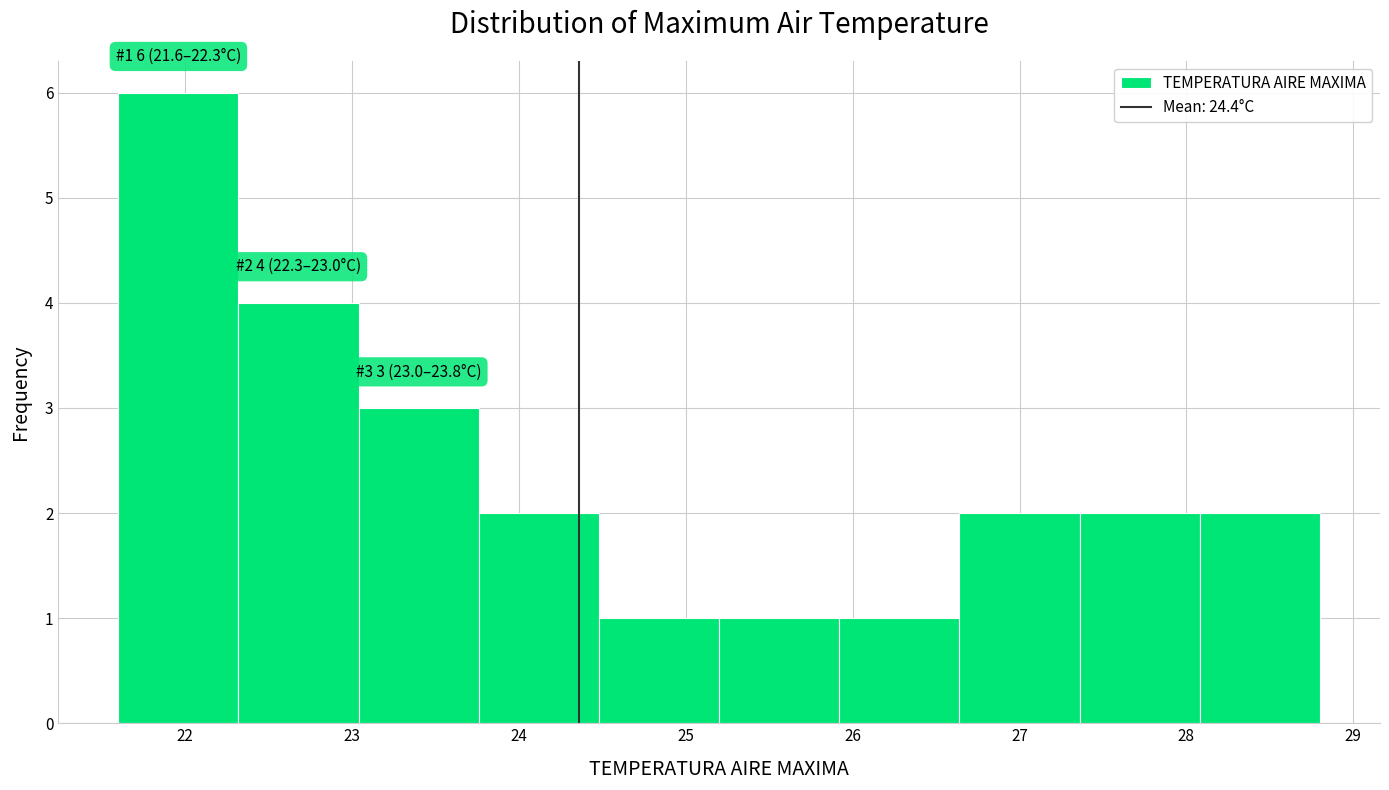

Over which range of the x-axis is the bar tallest?

21.60 to 22.32